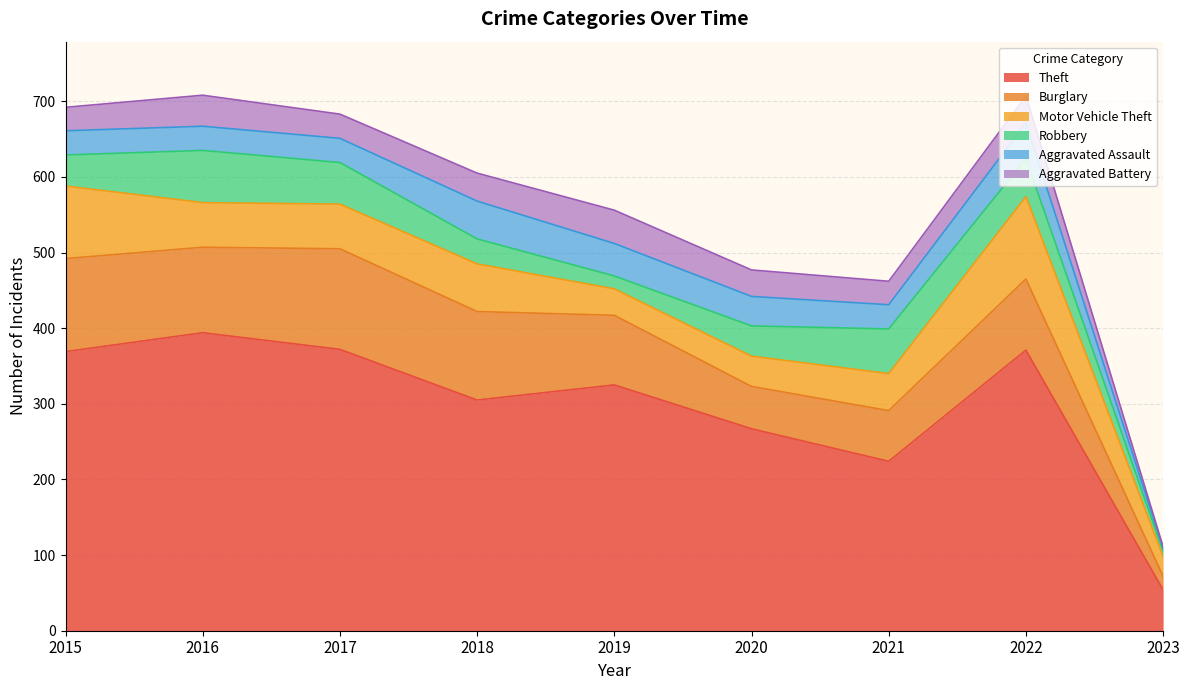

Which has a higher value, 2021 or 2017?

2017